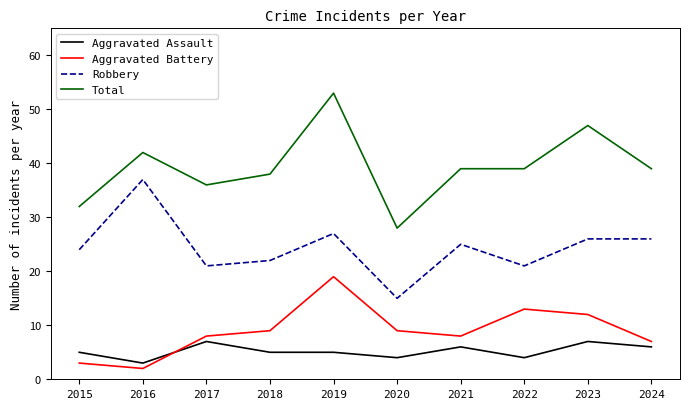

What is the sum of all Aggravated Assault values?

52